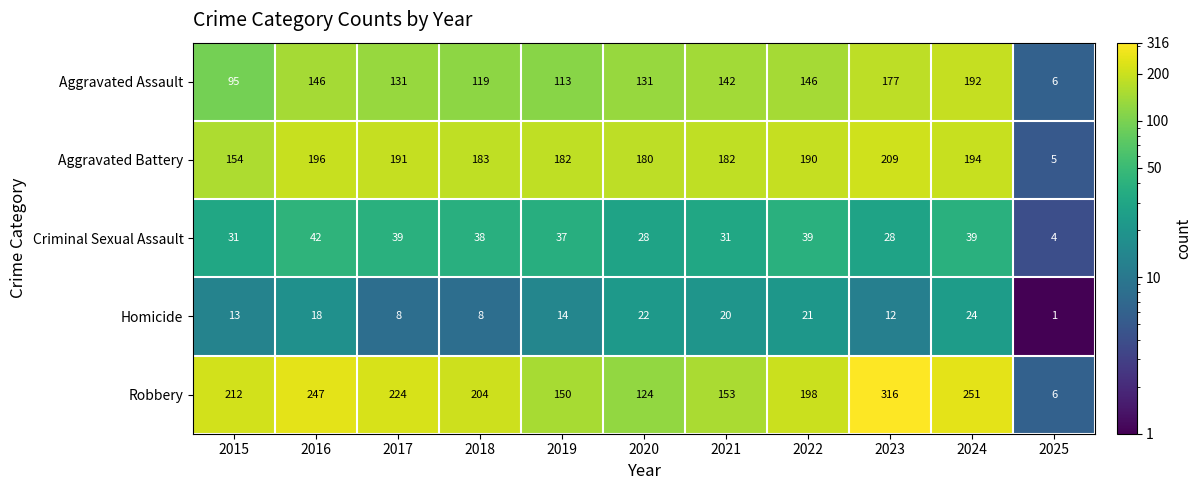

At 2018, list the series in order from largest to smallest.

Robbery, Aggravated Battery, Aggravated Assault, Criminal Sexual Assault, Homicide